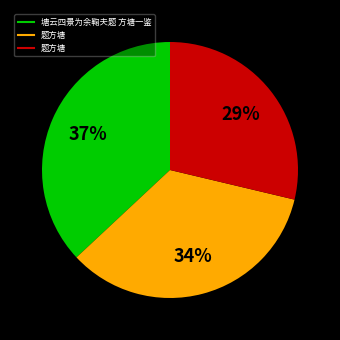

Is there a majority slice in this chart?

No